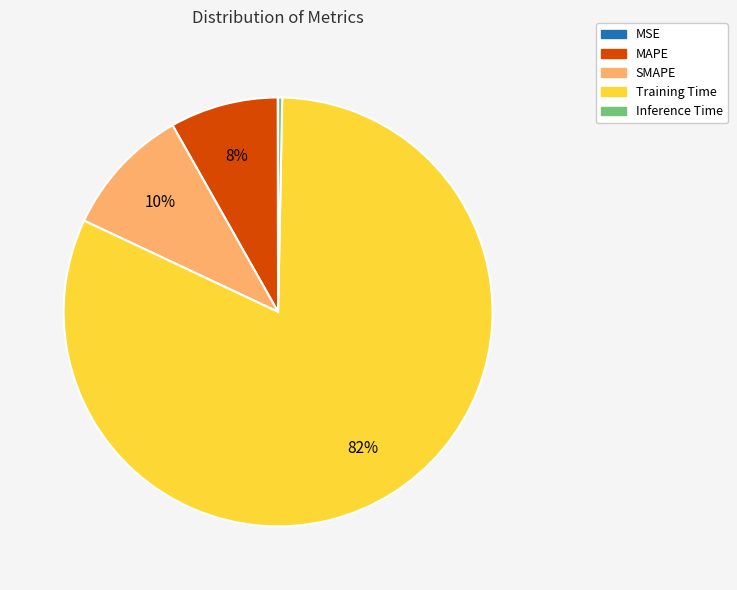

To the nearest percent, what percentage of the pie is MAPE?

8%